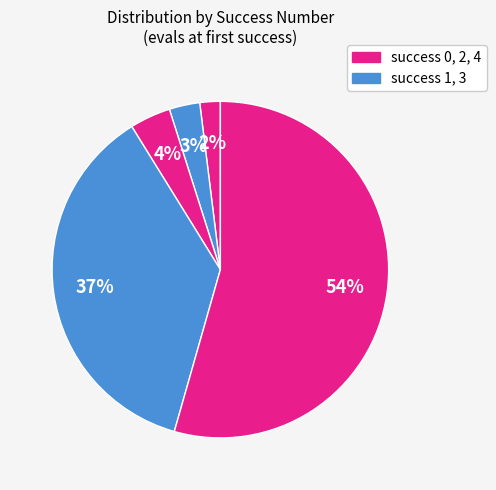

How many segments does this pie chart have?

5